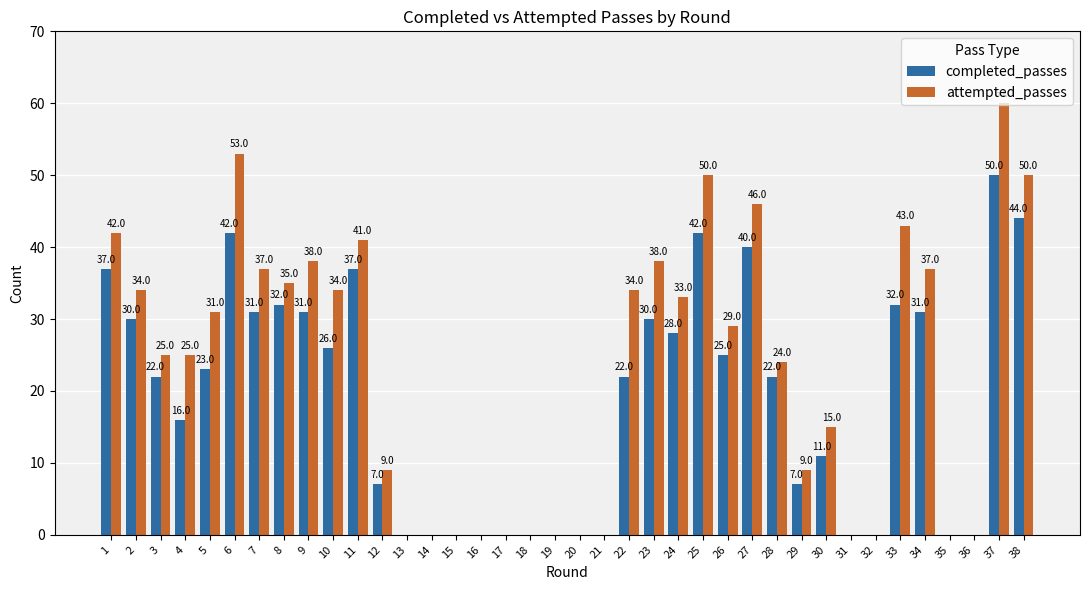

What is the maximum value shown in the chart?

60